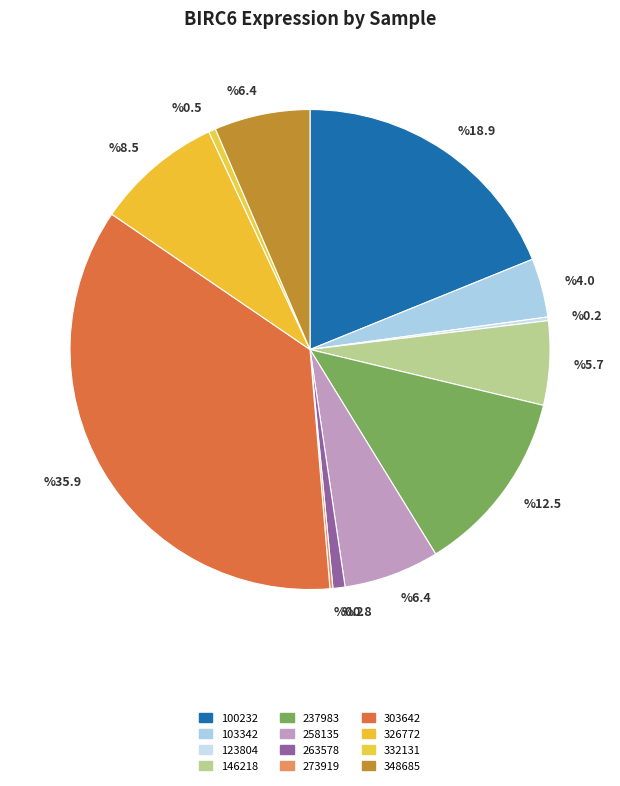

To the nearest percent, what portion does 237983 represent?

12%